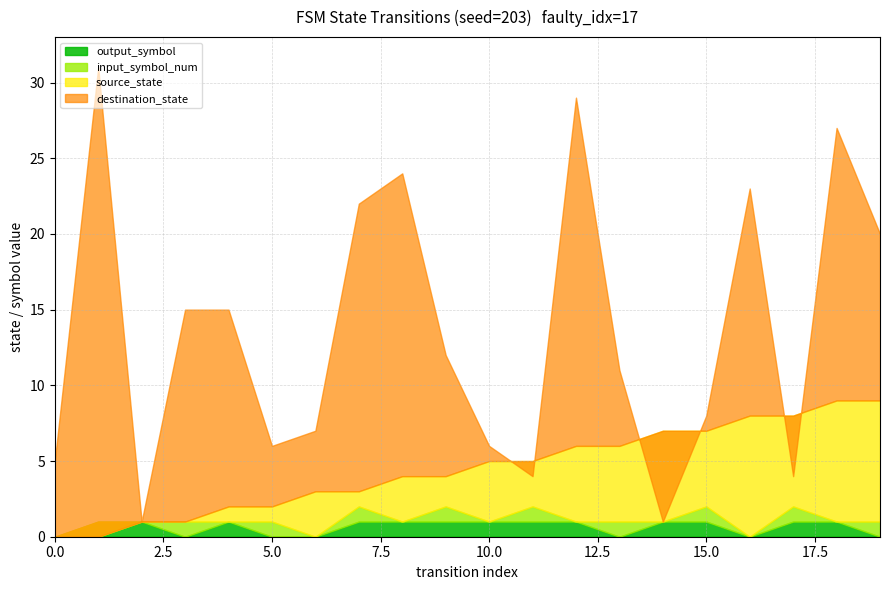

Is it true that output_symbol equals 1 at 9?

True